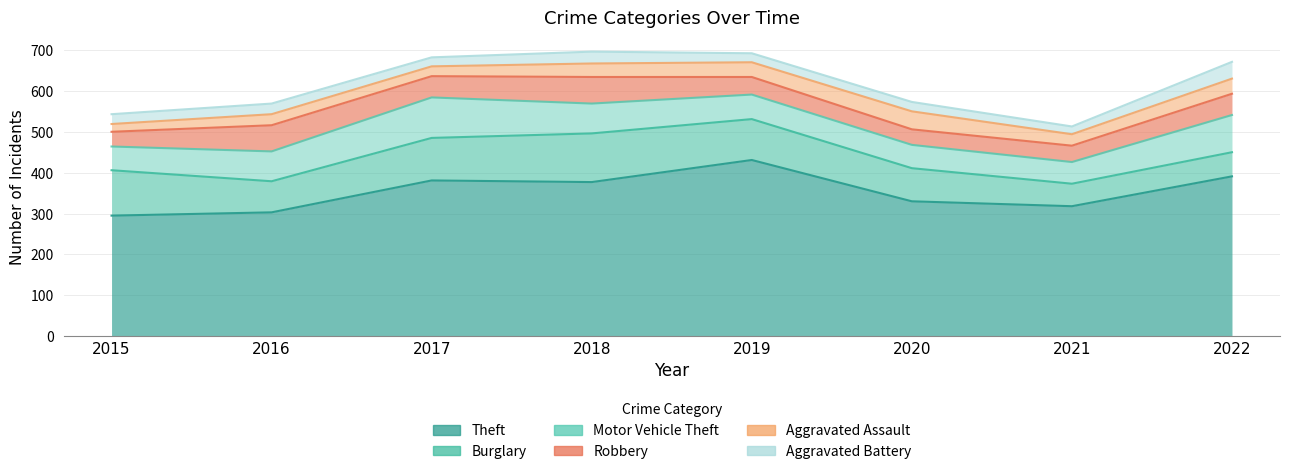

Where is the first local maximum for Aggravated Battery?

2016